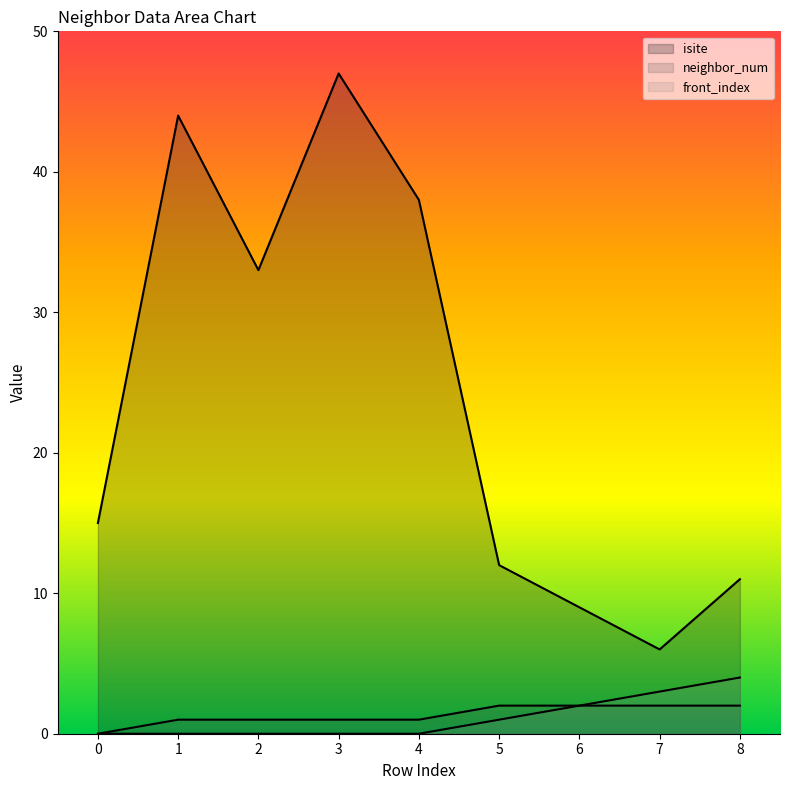

The value of front_index at 0 is 2. True or false?

False